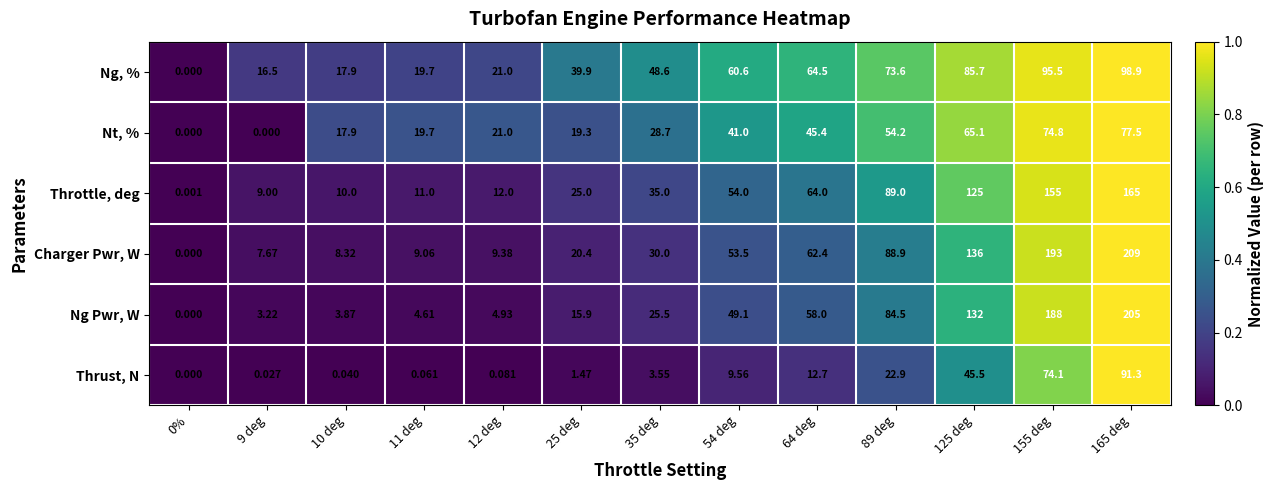

Which series has the largest total across all categories?

Charger Pwr, W